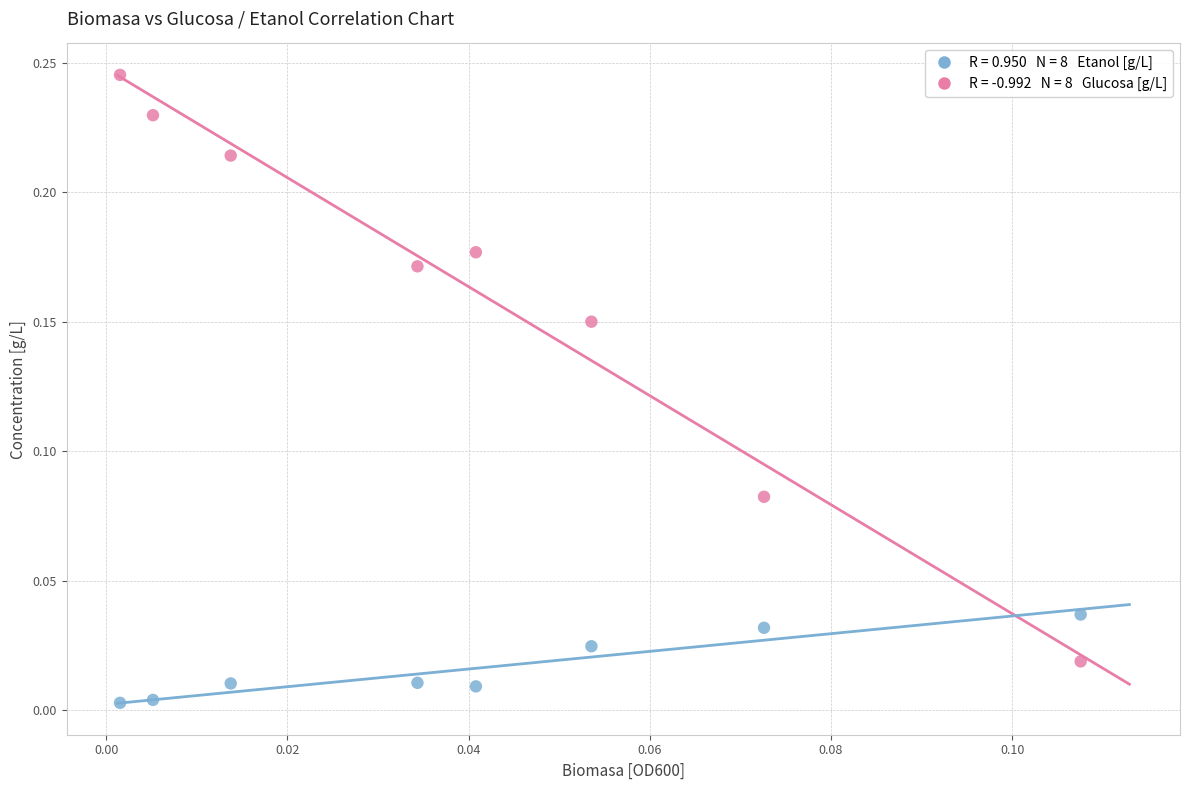

Count the number of points in this scatter plot.

16